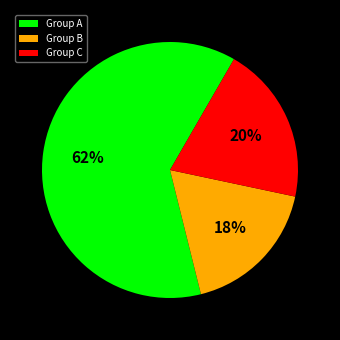

Does any single category account for the majority?

Yes